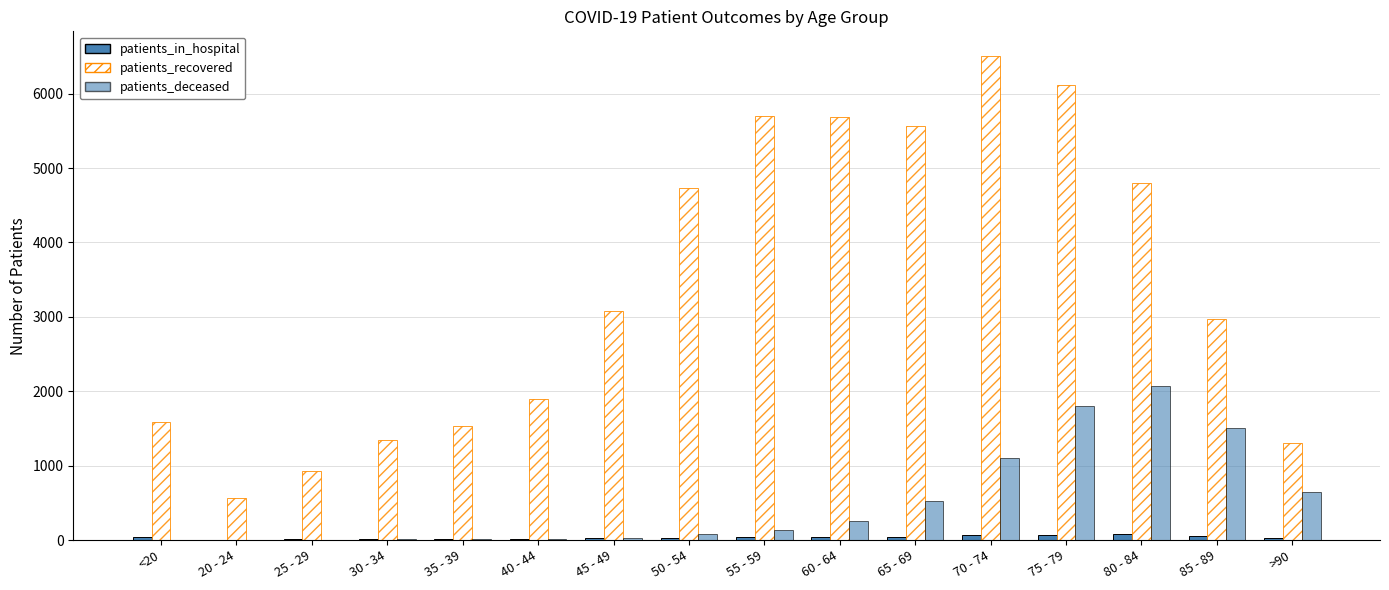

What is the sum of all patients_deceased values?

8178